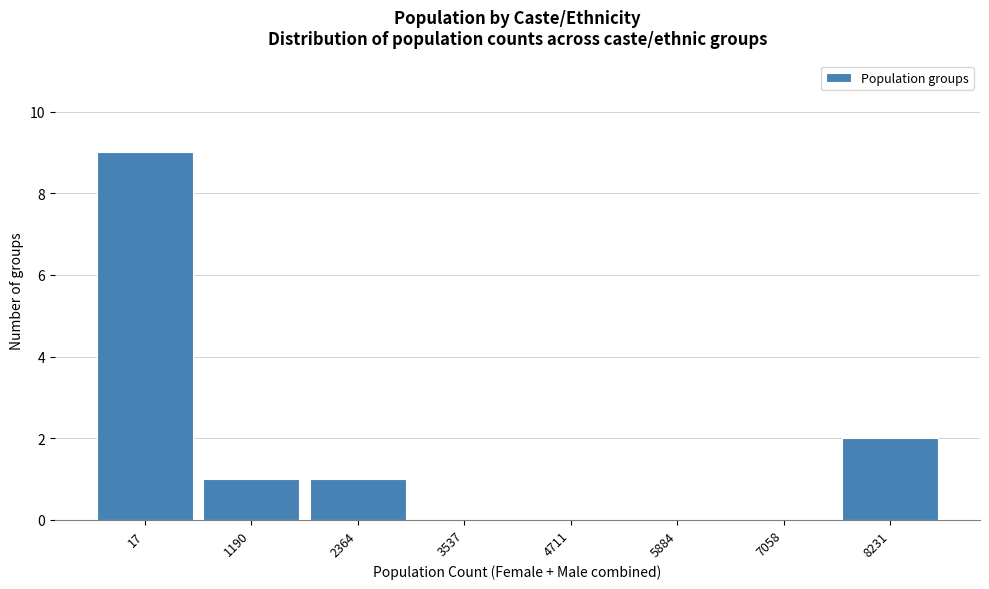

Reading right to left, transcribe all the data shown in this chart.

8231=2	7058=0	5884=0	4711=0	3537=0	2364=1	1190=1	17=9